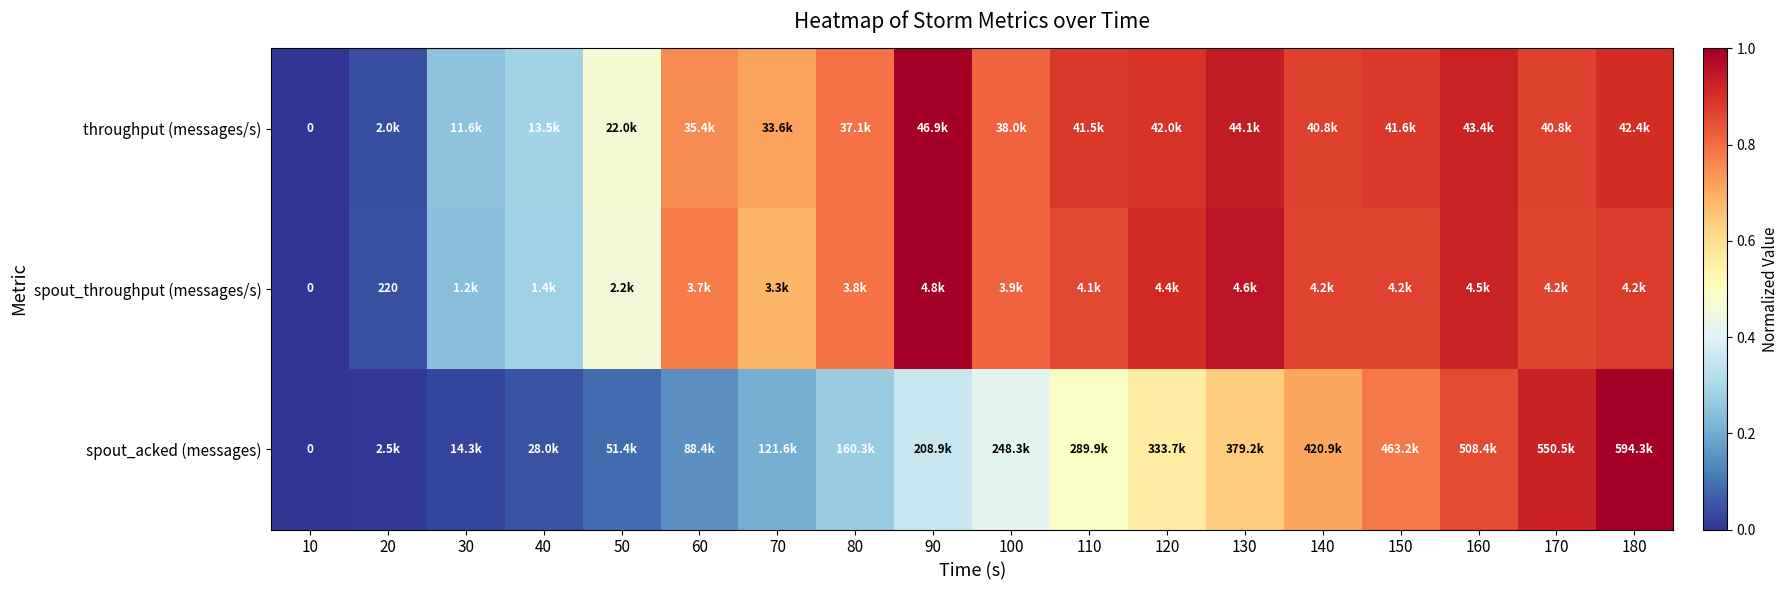

What is the average value of the throughput (messages/s) series?

0.7